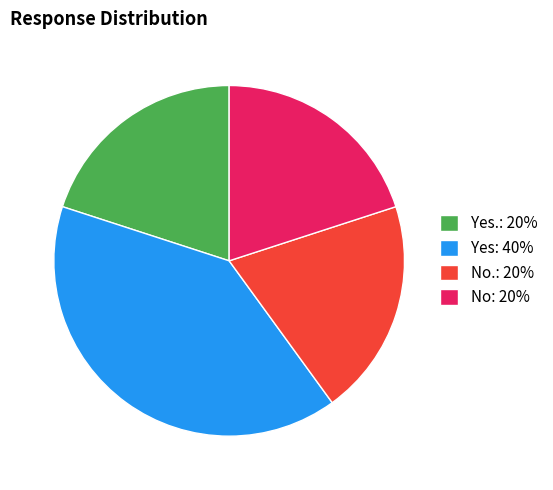

True or false: Yes.: 20% accounts for 7% of the total.

False